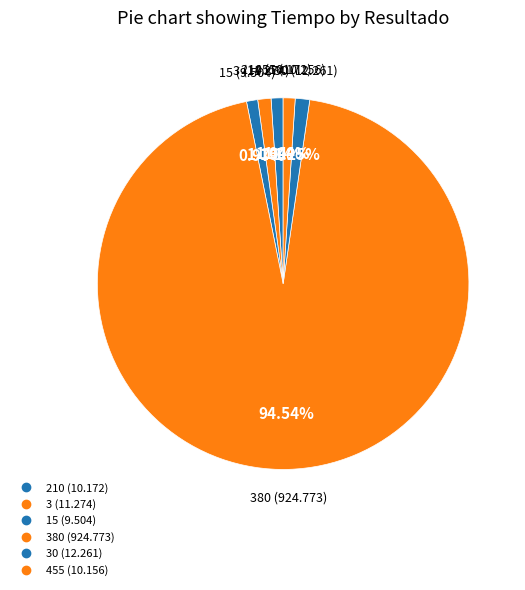

Rank the categories by value from lowest to highest.

15, 455, 210, 3, 30, 380